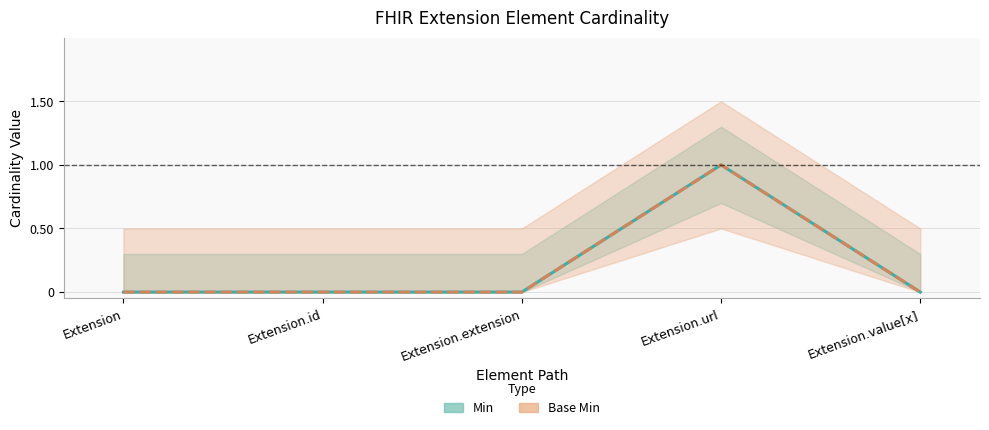

Does the chart have visible grid lines?

Yes